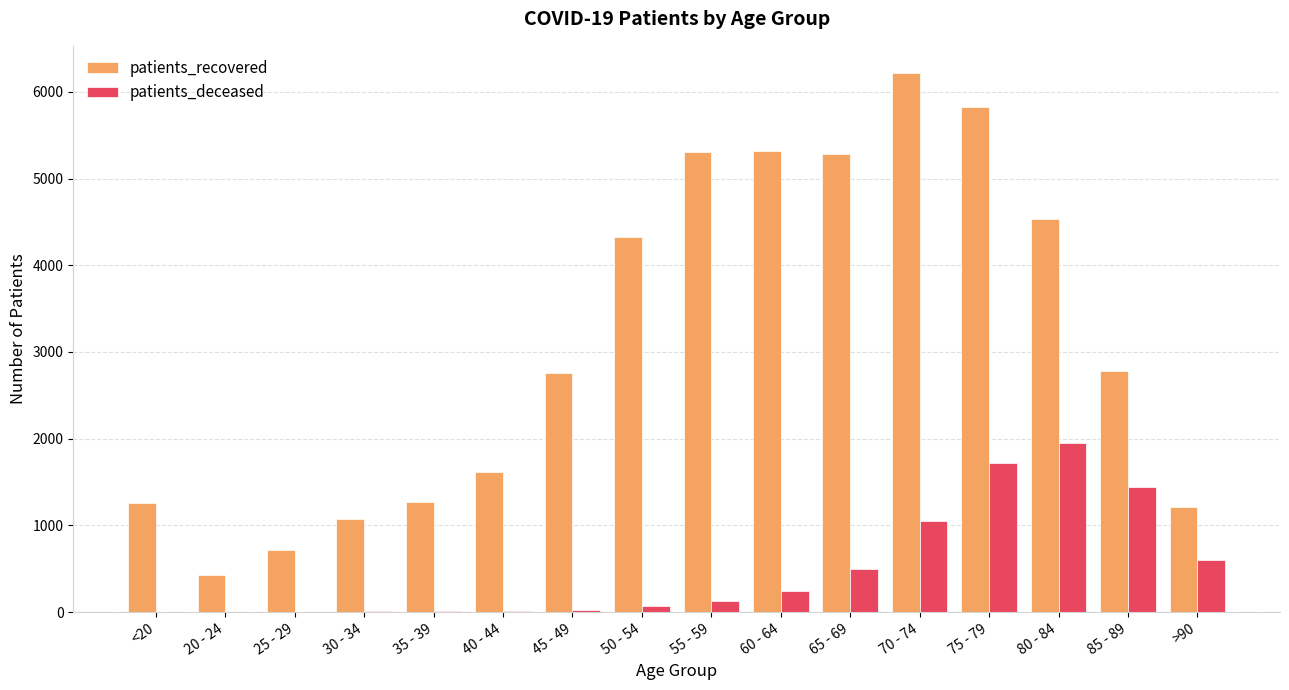

At which label is patients_deceased closest to 977?

70 - 74